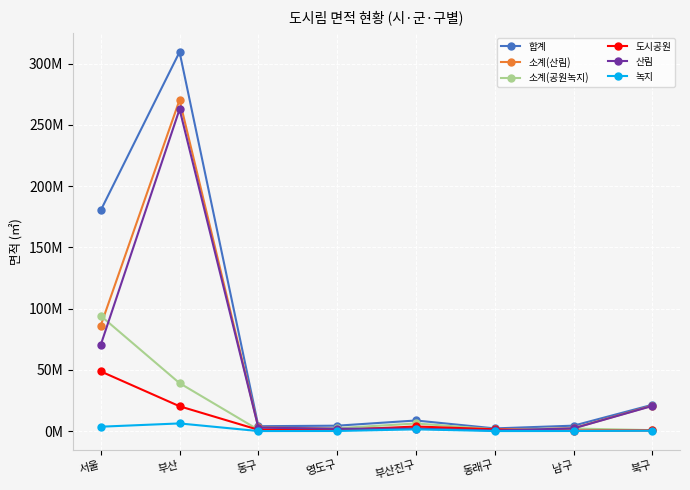

Which has a higher value, 남구 or 부산진구?

부산진구